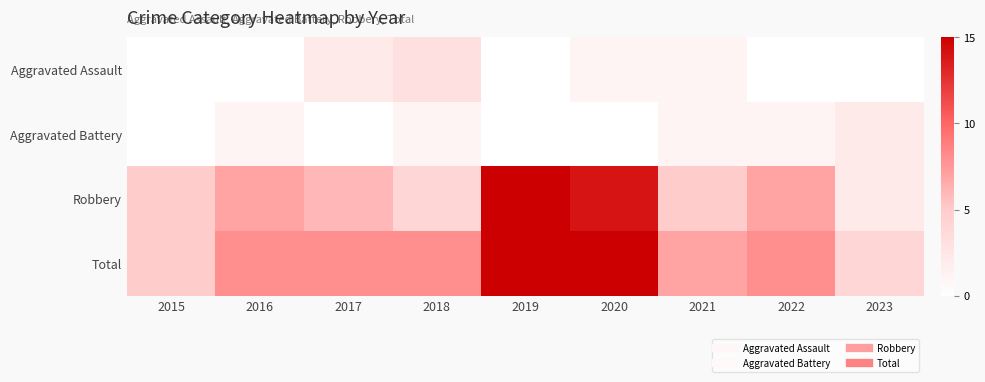

Reading left to right, list all the values displayed in this chart.

Aggravated Assault: 2015=0	2016=0	2017=2	2018=3	2019=0	2020=1	2021=1	2022=0	2023=0
Aggravated Battery: 2015=0	2016=1	2017=0	2018=1	2019=0	2020=0	2021=1	2022=1	2023=2
Robbery: 2015=5	2016=7	2017=6	2018=4	2019=15	2020=14	2021=5	2022=7	2023=2
Total: 2015=5	2016=8	2017=8	2018=8	2019=15	2020=15	2021=7	2022=8	2023=4